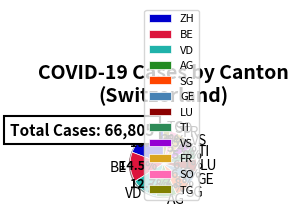

Which slice is the largest?

ZH